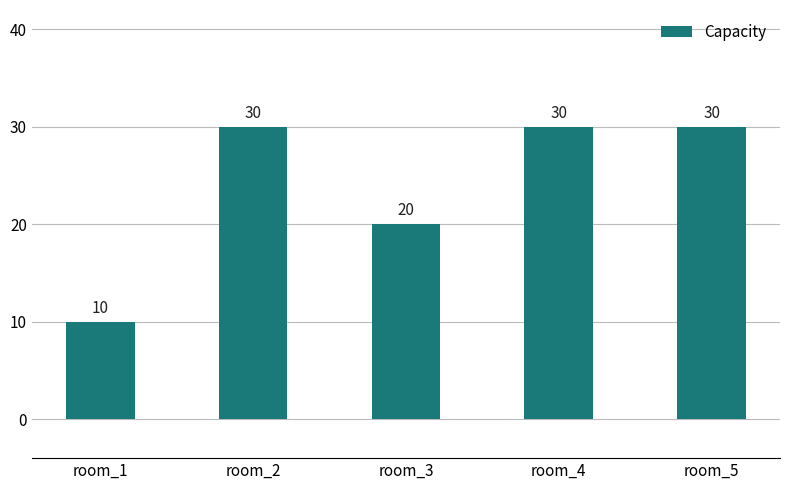

What is the average value?

24